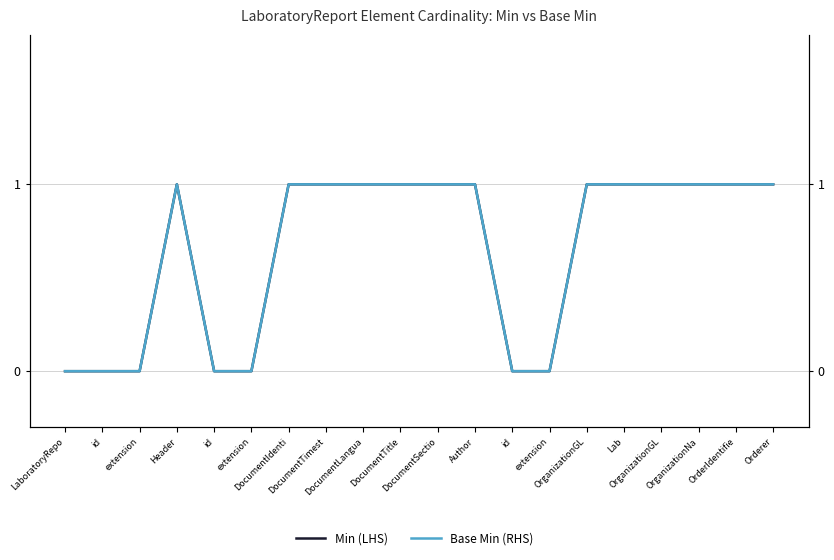

How many data points in Min (LHS) are less than 1?

7